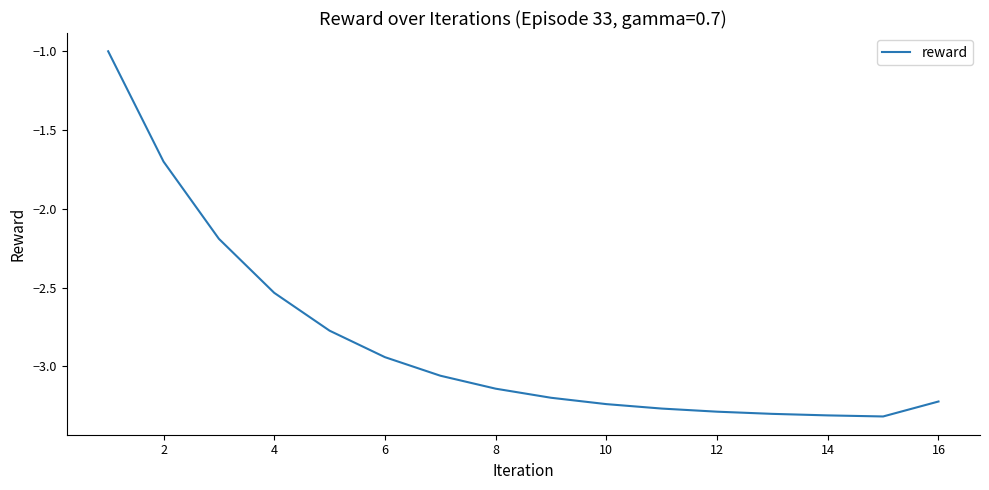

What is the maximum value shown in the chart?

-1.0